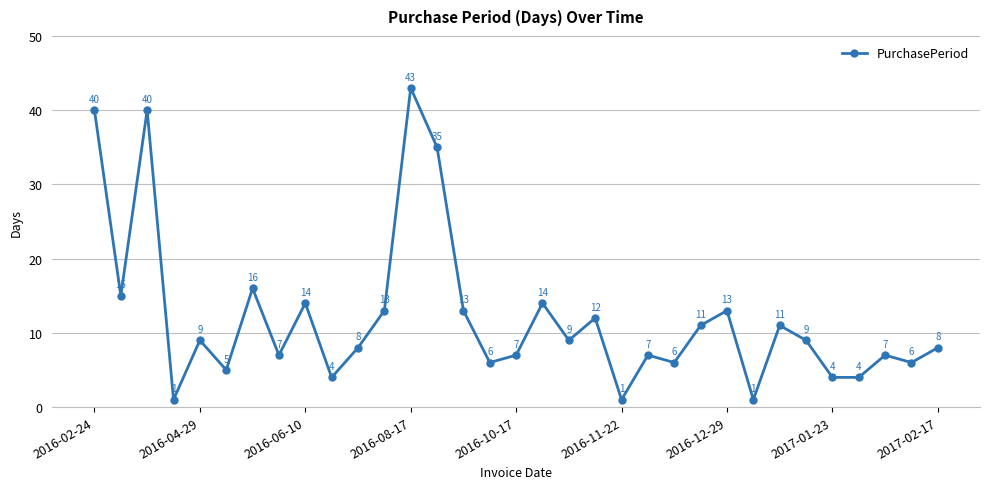

What is the average value?

12